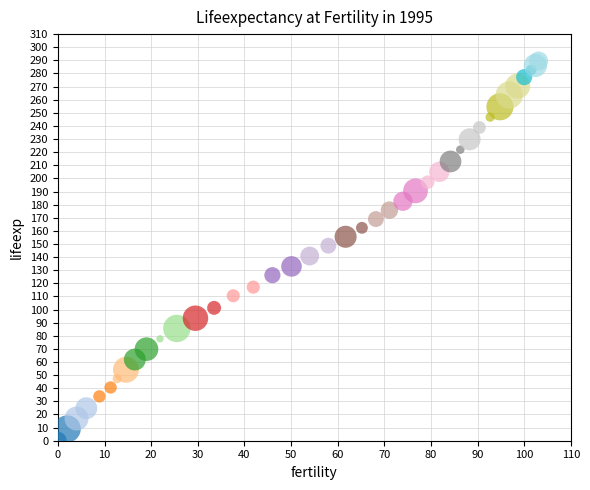

What is the range of Y values (max minus min)?

289.5